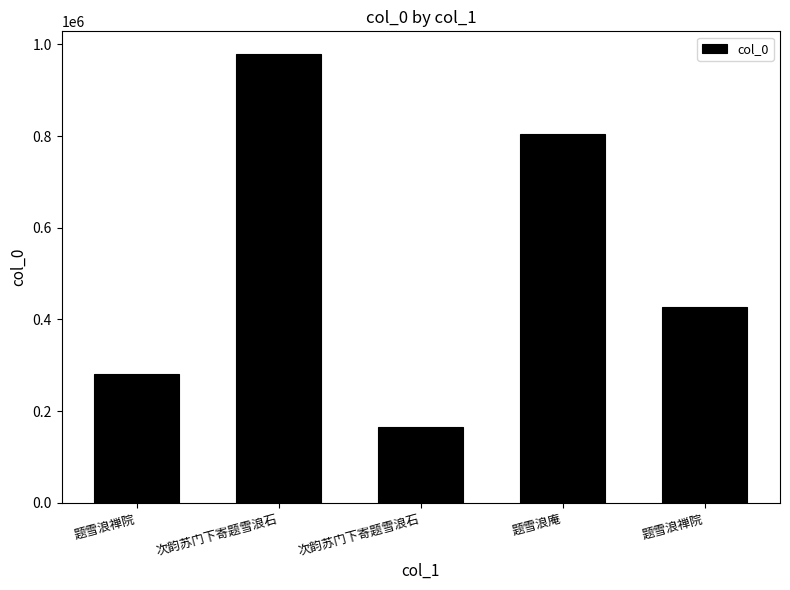

Count the values in the range 280058 to 804751.

3